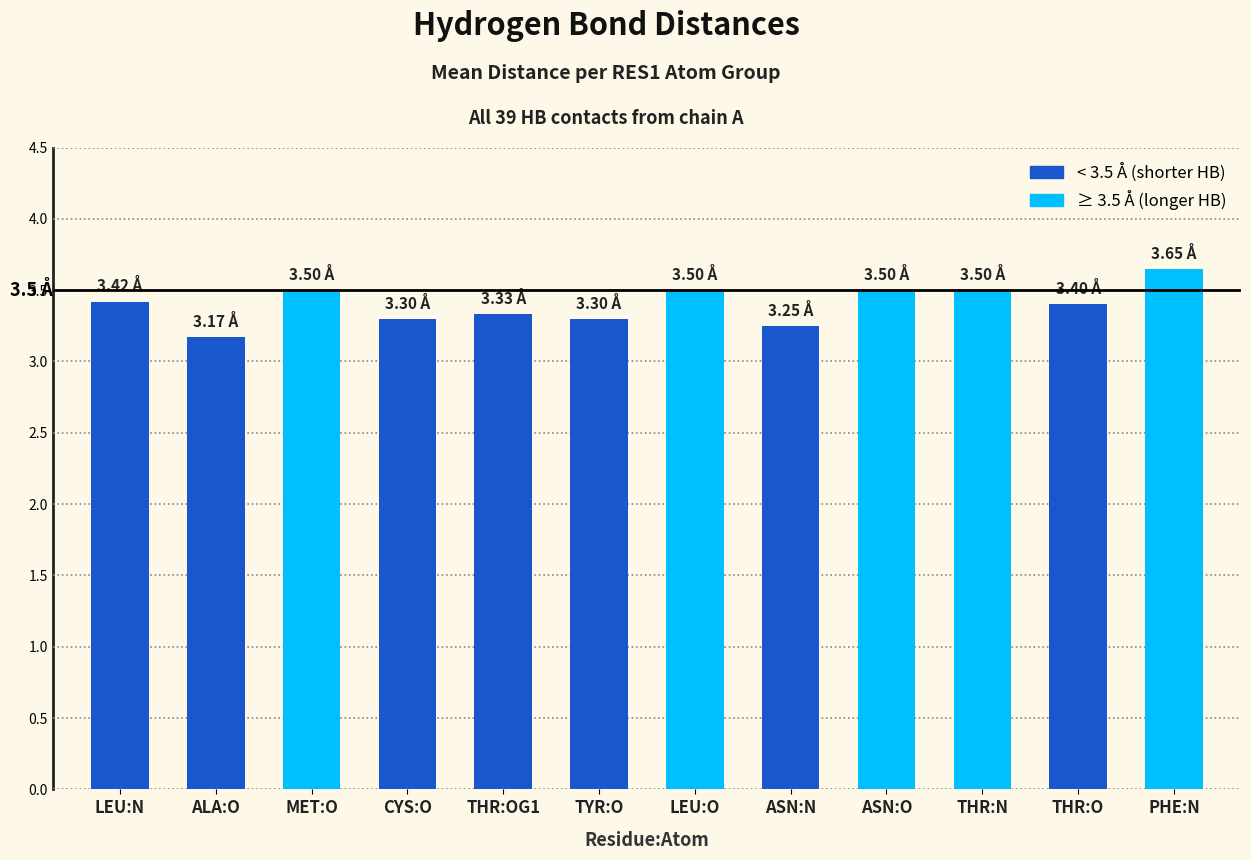

What is the change in value from LEU:N to MET:O?

+0.1